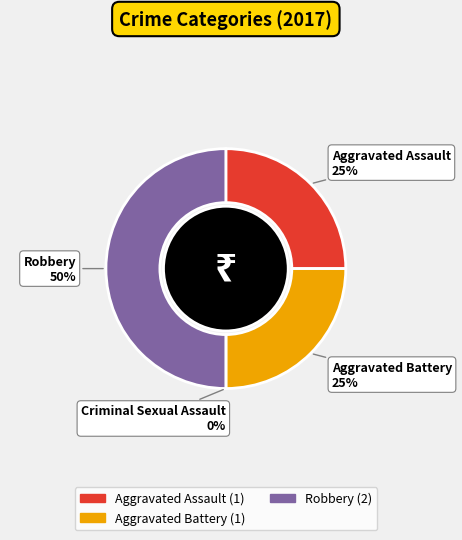

The Criminal Sexual Assault slice represents 8% of the pie. True or false?

False